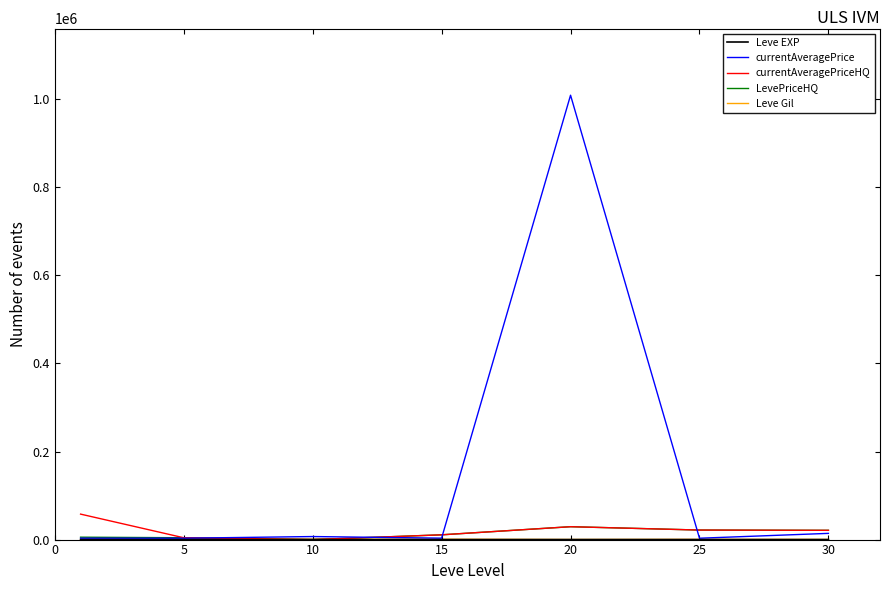

What is the maximum value shown in the chart?

1009279.0